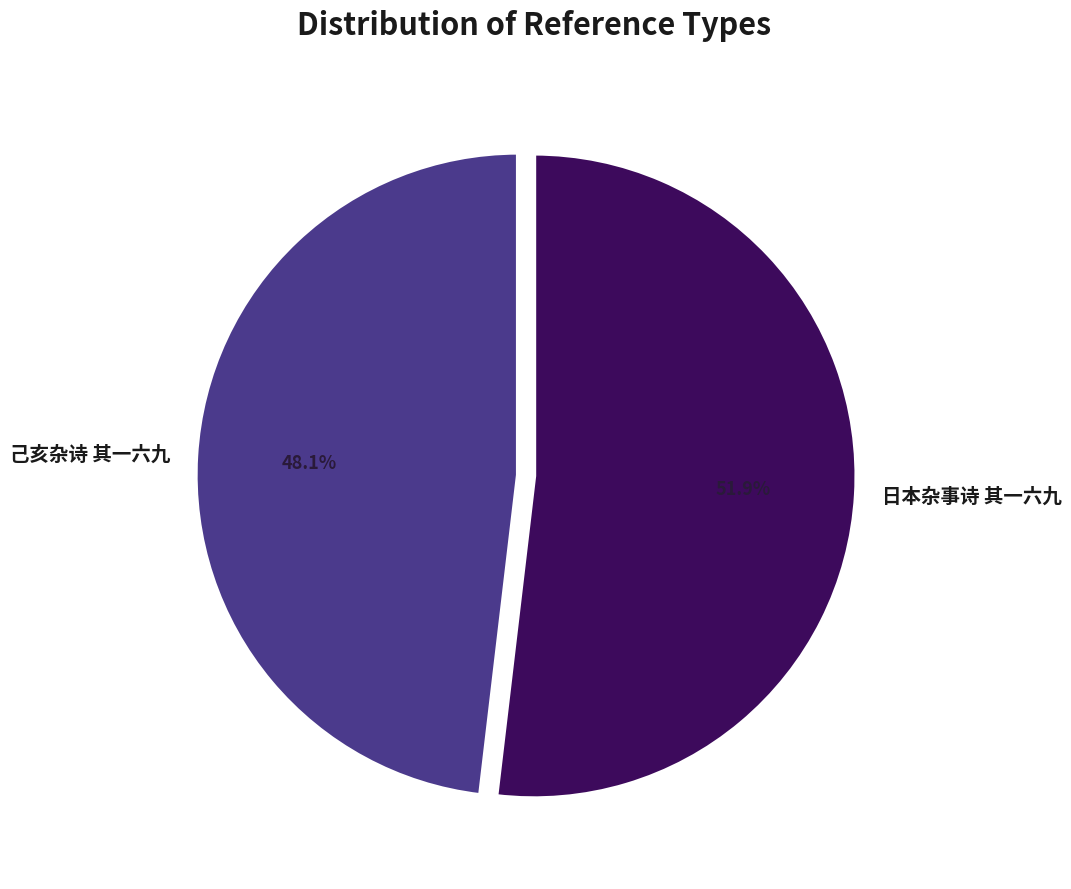

What is the smallest slice in the pie chart?

己亥杂诗 其一六九